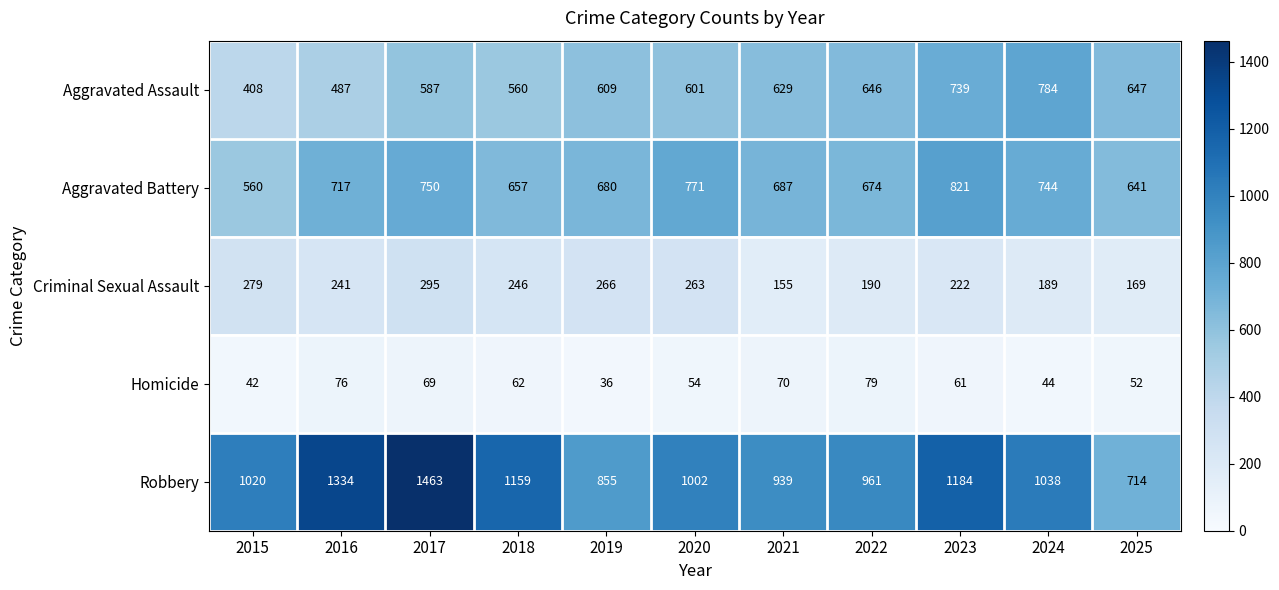

Rank the series by their maximum value, from lowest to highest.

Homicide, Criminal Sexual Assault, Aggravated Assault, Aggravated Battery, Robbery